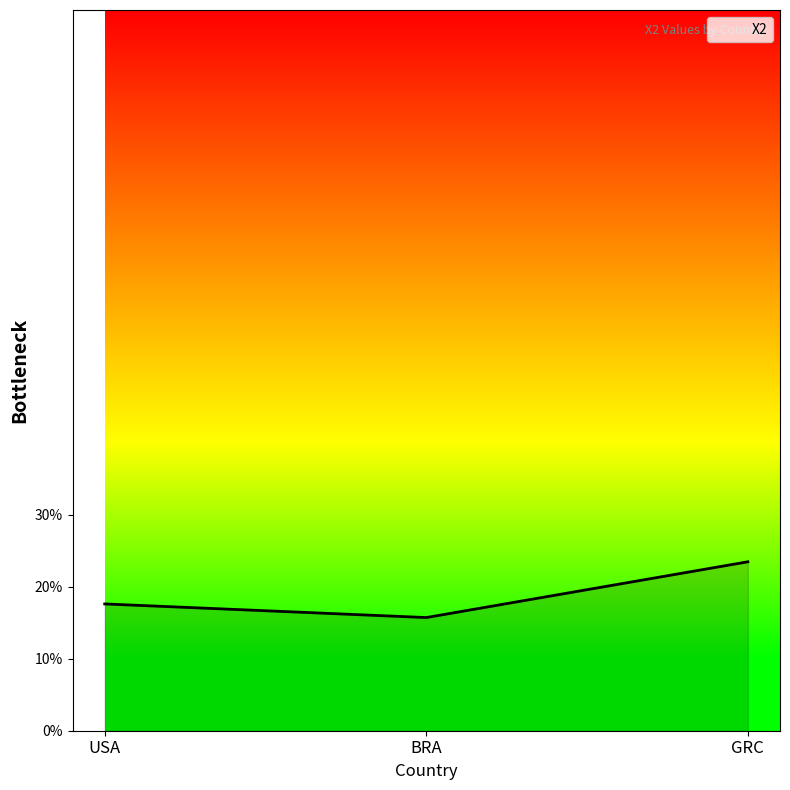

At which label is the value closest to 0?

BRA